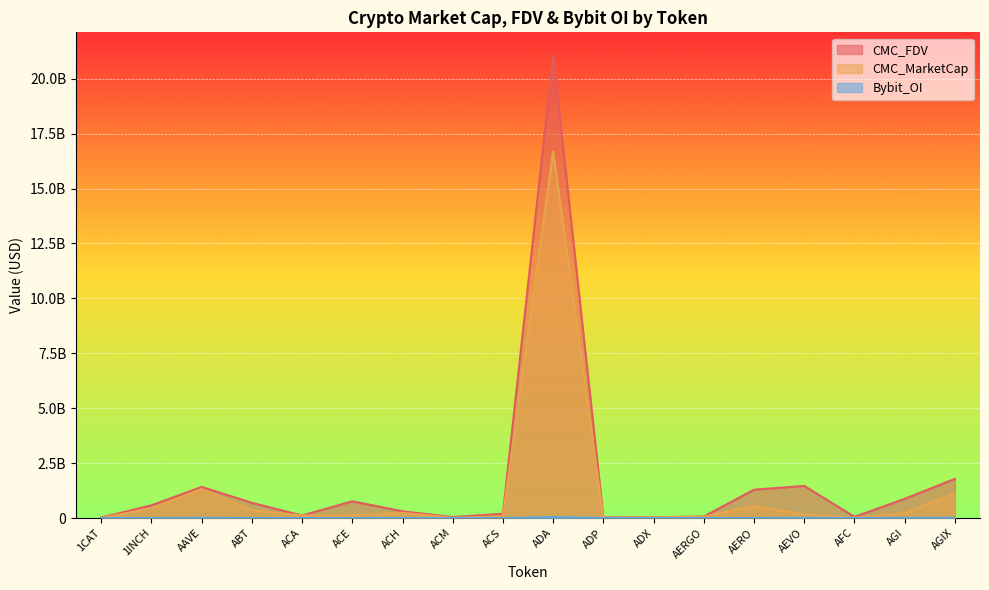

Reading left to right, extract all data points from this chart.

CMC_FDV: 23801747.1	577015885.7	1416433799.4	692711950.1	114076158.3	762072910.0	306205637.1	45539480.8	193482160.5	21060112035.4	26281982.2	30563620.1	67151048.8	1290138209.8	1460375100.9	54240967.4	873398359.5	1783010743.2
CMC_MarketCap: 0.0	445540745.0	1311262365.5	367041640.4	109798302.0	113893714.5	233269426.7	14091411.3	77260436.6	16685417926.5	7925472.6	29350453.6	59764433.4	551577856.1	160641261.1	13202633.9	219484524.6	1143064074.1
Bybit_OI: 0.0	3694095.0	8184646.0	0.0	0.0	1399887.0	1773806.0	0.0	0.0	43698291.0	0.0	0.0	802072.0	0.0	13876690.0	0.0	10874735.0	10592818.0